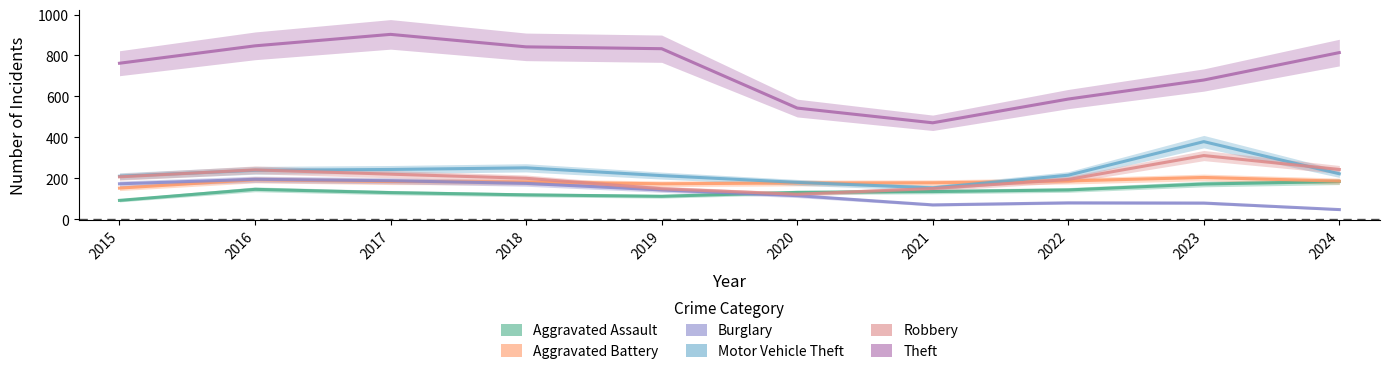

True or false: Motor Vehicle Theft has a value of 213 at 2019.

True